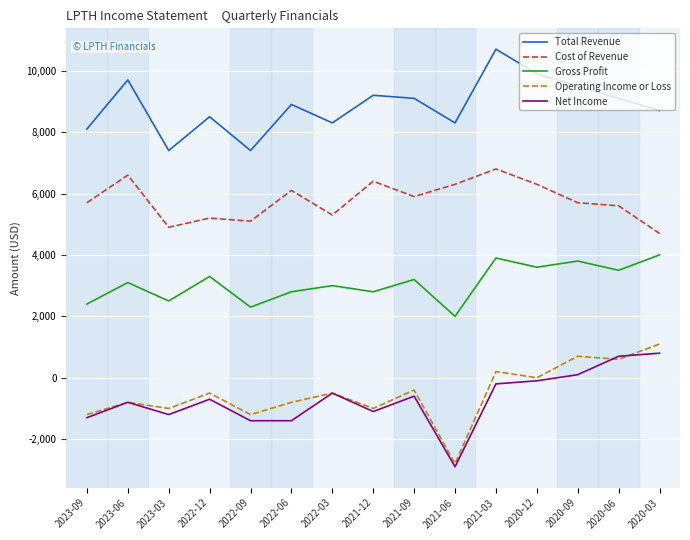

What position from the left is 2021-06?

10